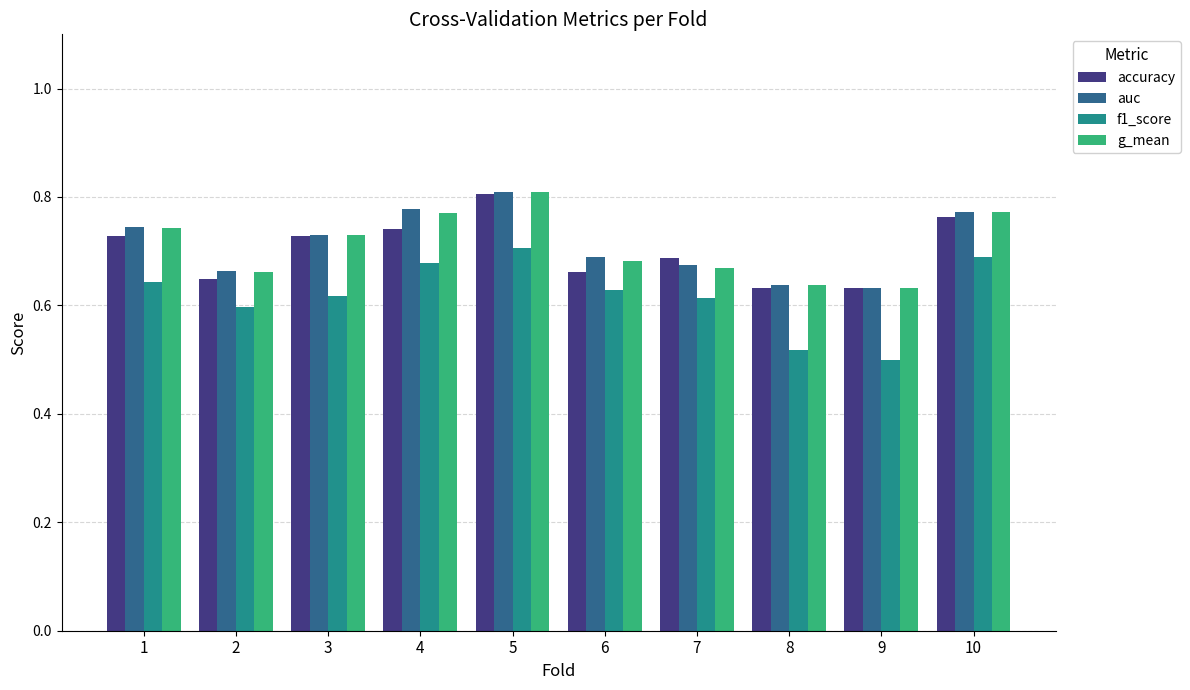

True or false: f1_score has a value of 0.5 at 8.

True